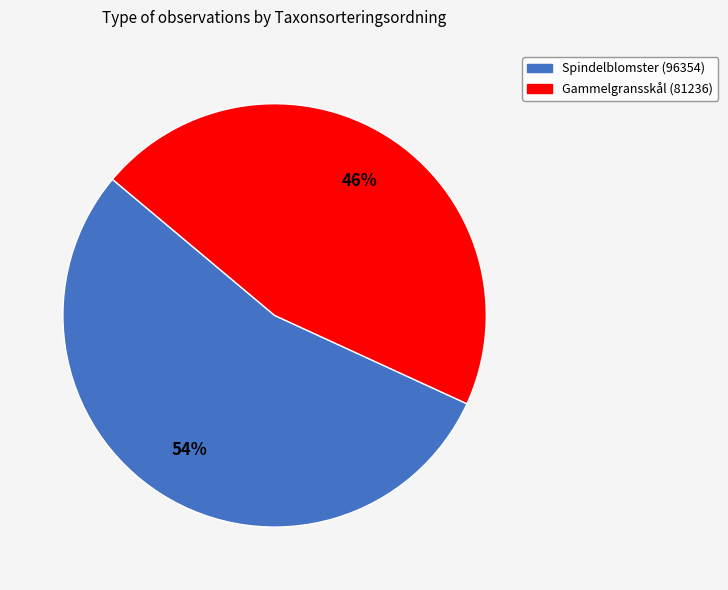

Does any single category account for the majority?

Yes